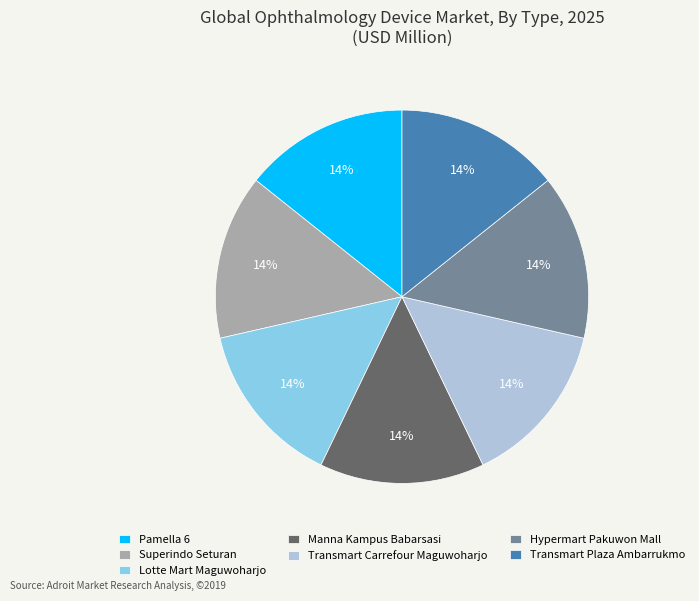

To the nearest percent, what percentage of the pie is Transmart Carrefour Maguwoharjo?

14%